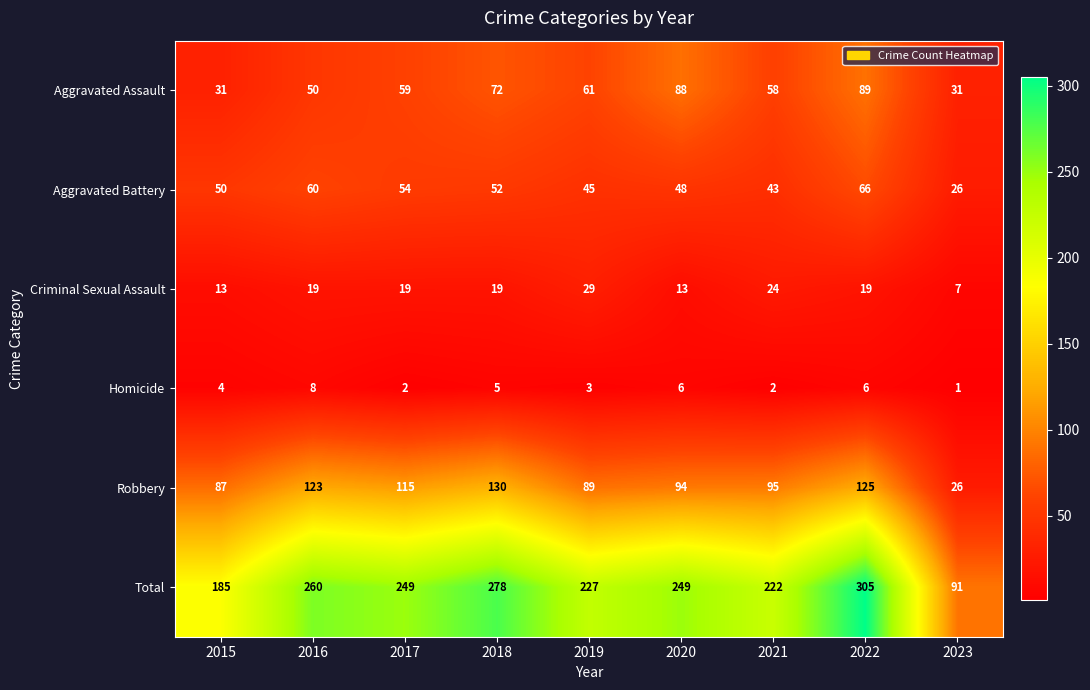

Rank the series by their maximum value, from highest to lowest.

Total, Robbery, Aggravated Assault, Aggravated Battery, Criminal Sexual Assault, Homicide